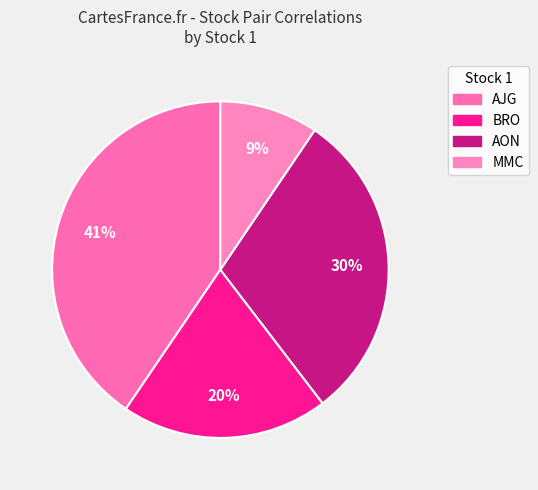

Count the number of slices in the pie.

4